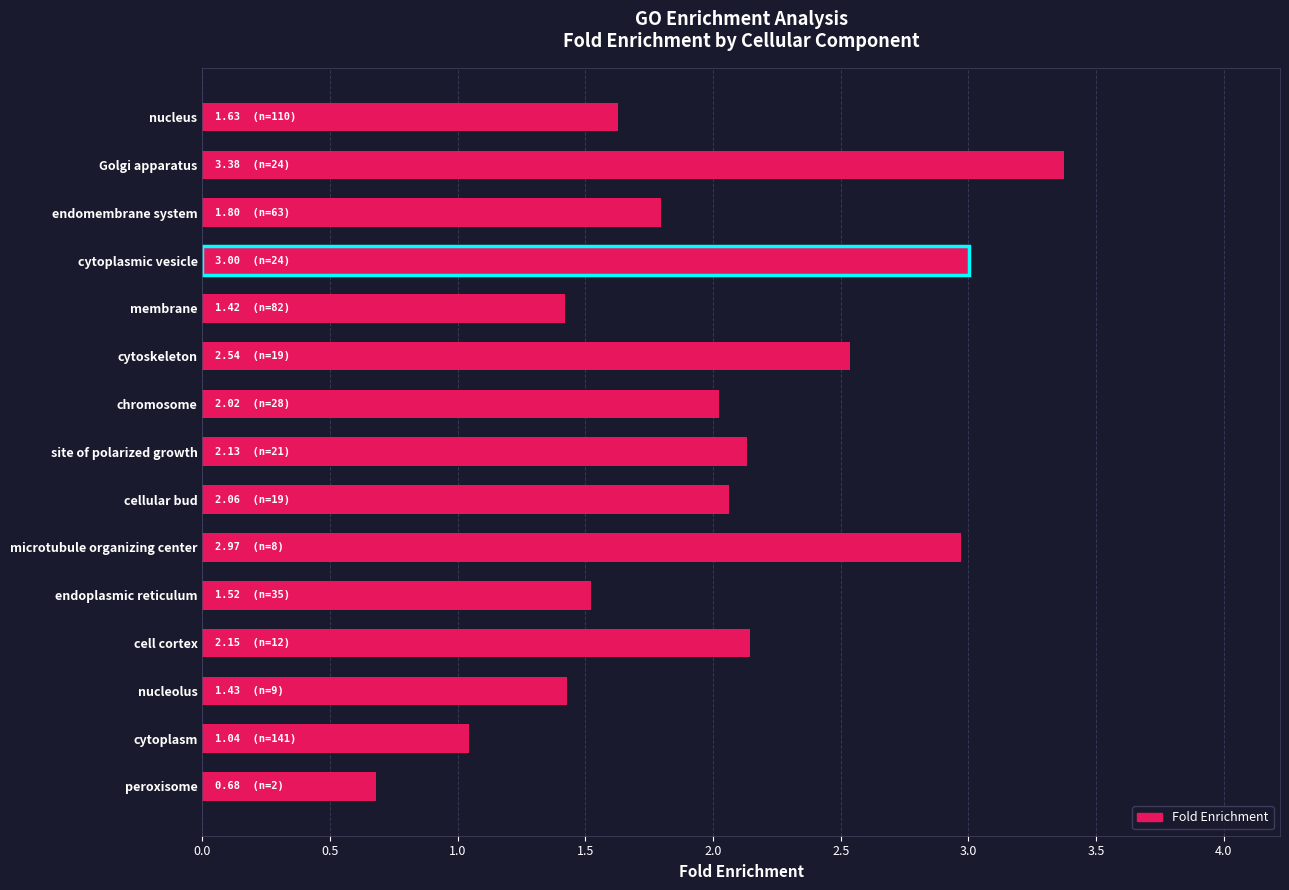

Which label corresponds to the largest value in the chart?

Golgi apparatus